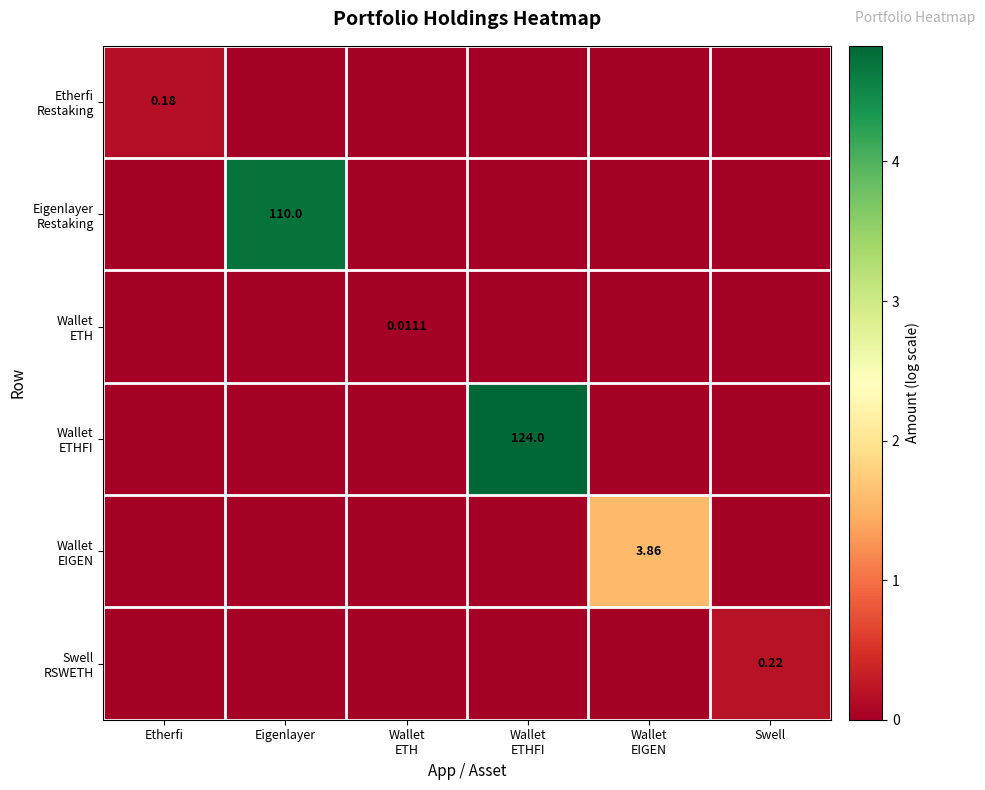

The Wallet ETH series shows 0.0 at Wallet ETH. True or false?

True